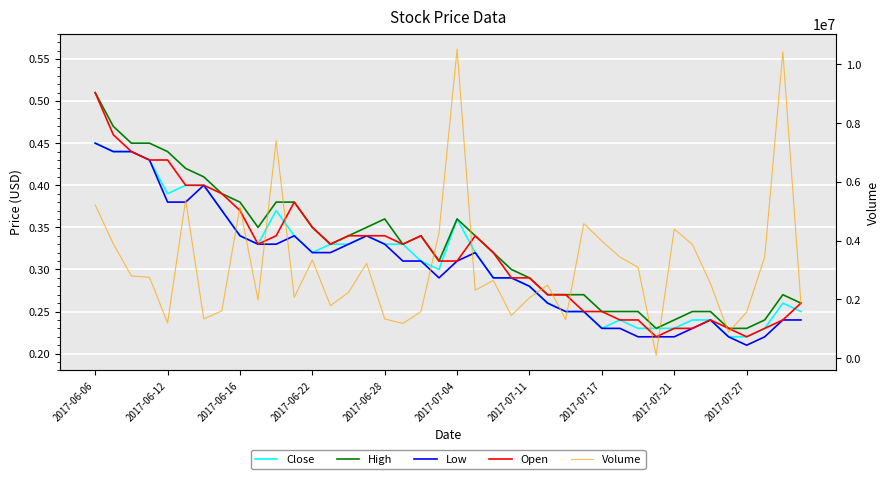

True or false: Close and Open cross at least once.

True